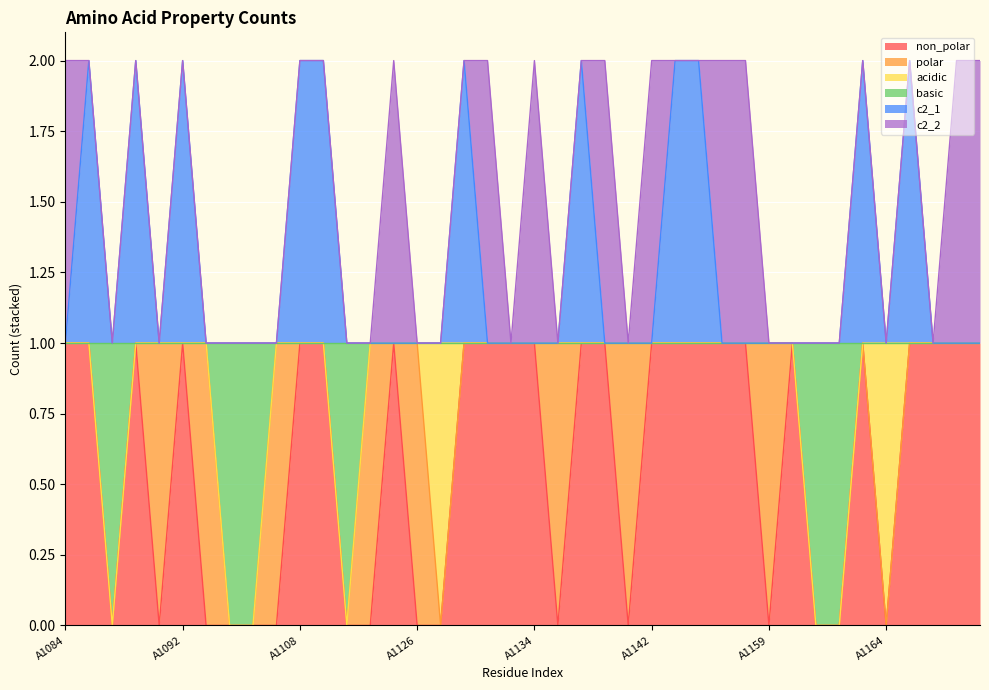

Is the value of non_polar at A1163 greater than the value of basic at A1086?

Yes